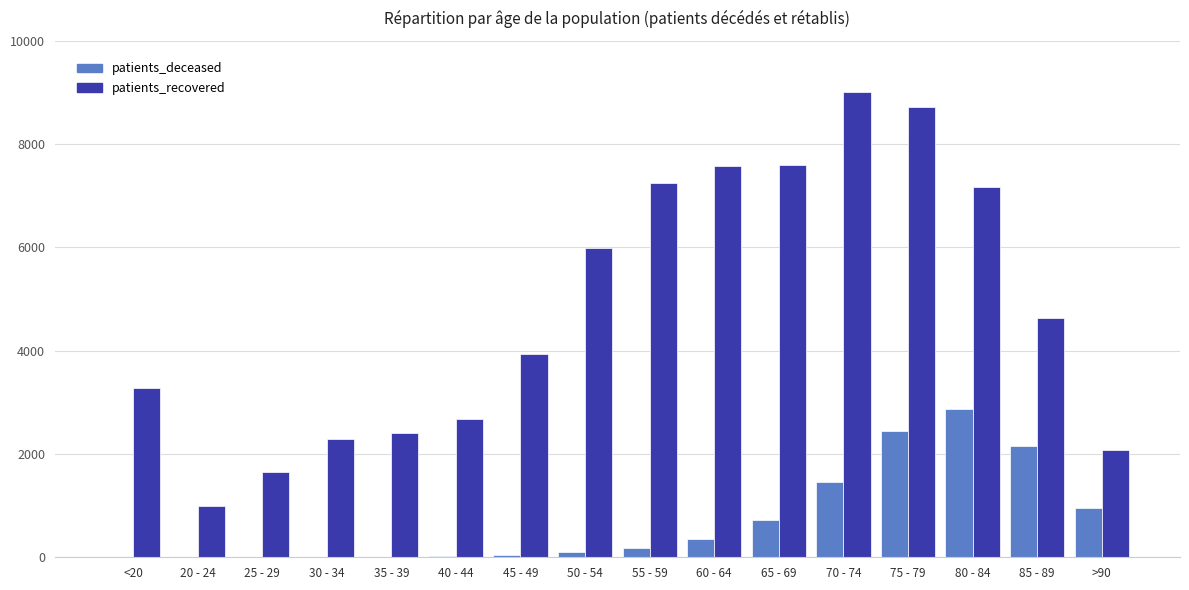

Which category has the highest value across all series?

70 - 74